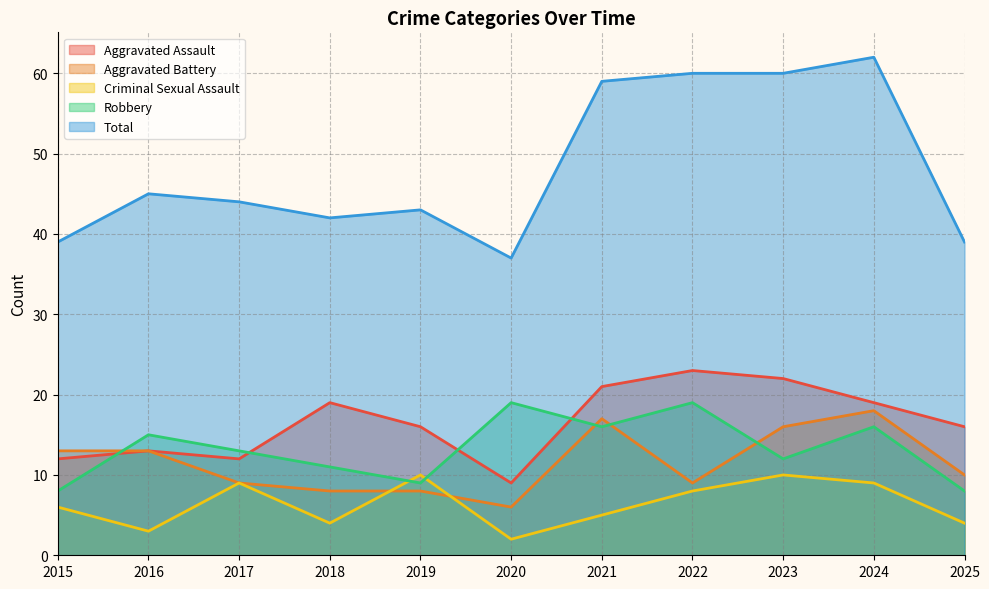

Where does the Robbery series first go above 13?

2016